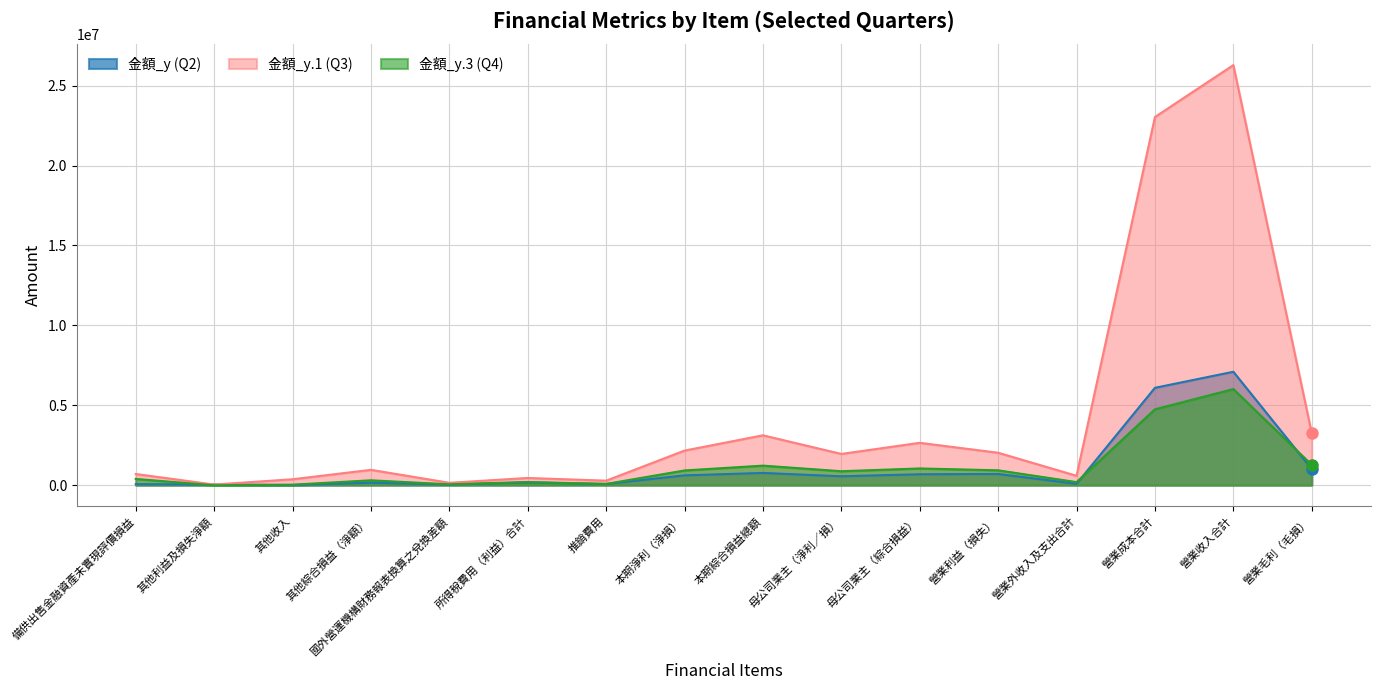

At 本期淨利（淨損）, list the series in order from largest to smallest.

金額_y.1 (Q3), 金額_y.3 (Q4), 金額_y (Q2)